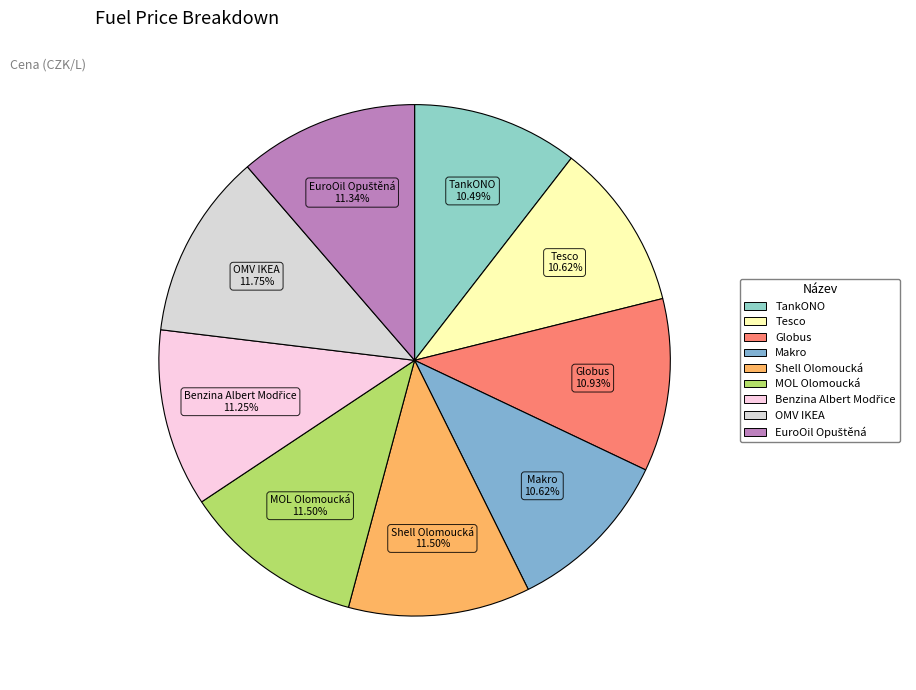

Which has a higher value, Globus or OMV IKEA?

OMV IKEA